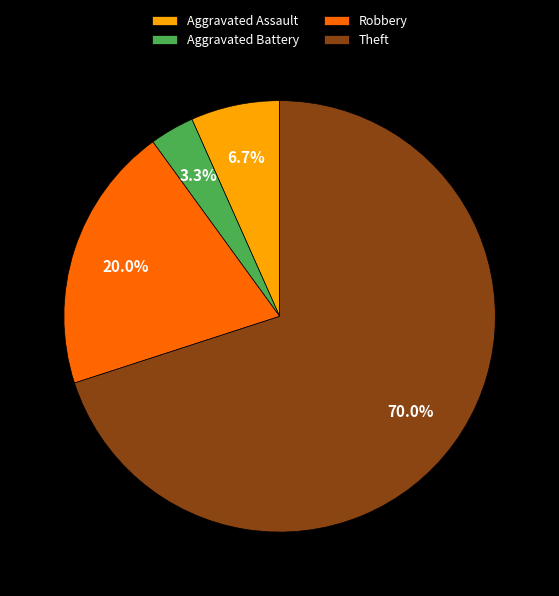

True or false: Theft accounts for 70% of the total.

True